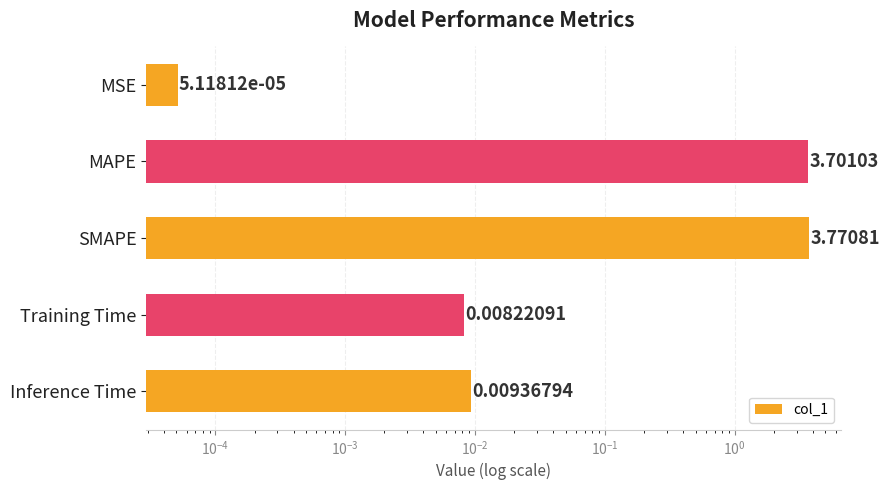

What is the greatest value displayed?

3.8